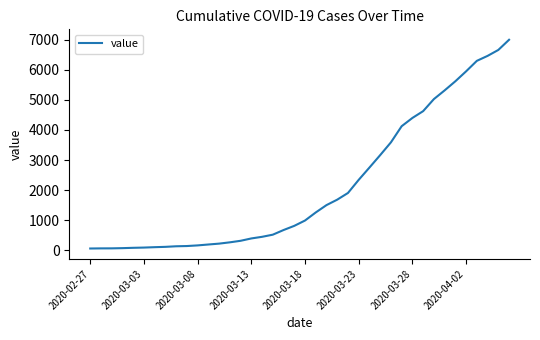

What is the maximum value shown in the chart?

6995